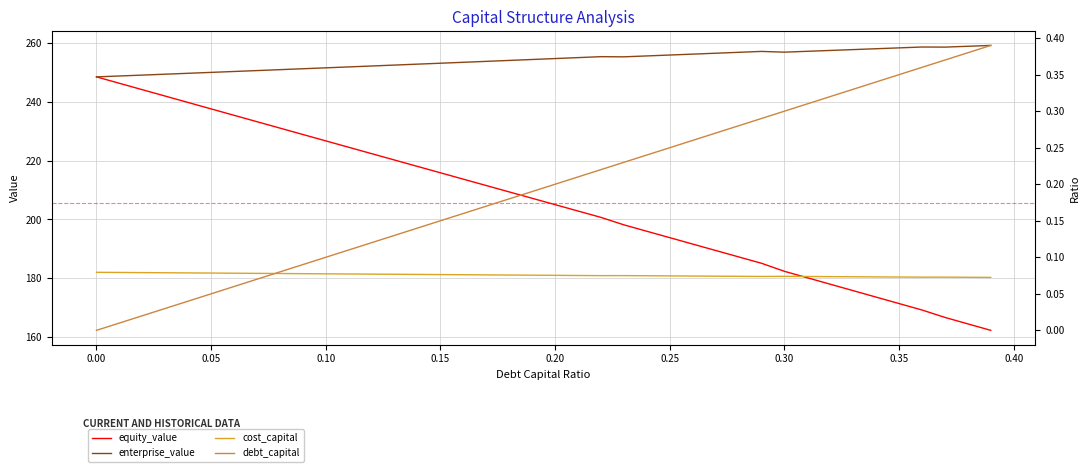

True or false: equity_value and debt_capital intersect in this chart.

False